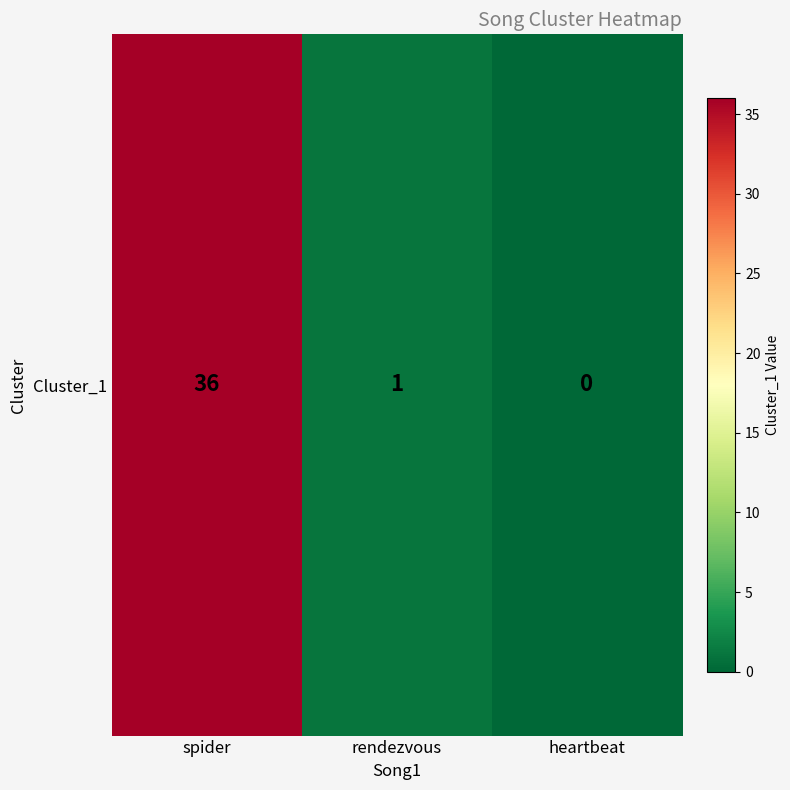

Which label corresponds to the largest value in the chart?

spider